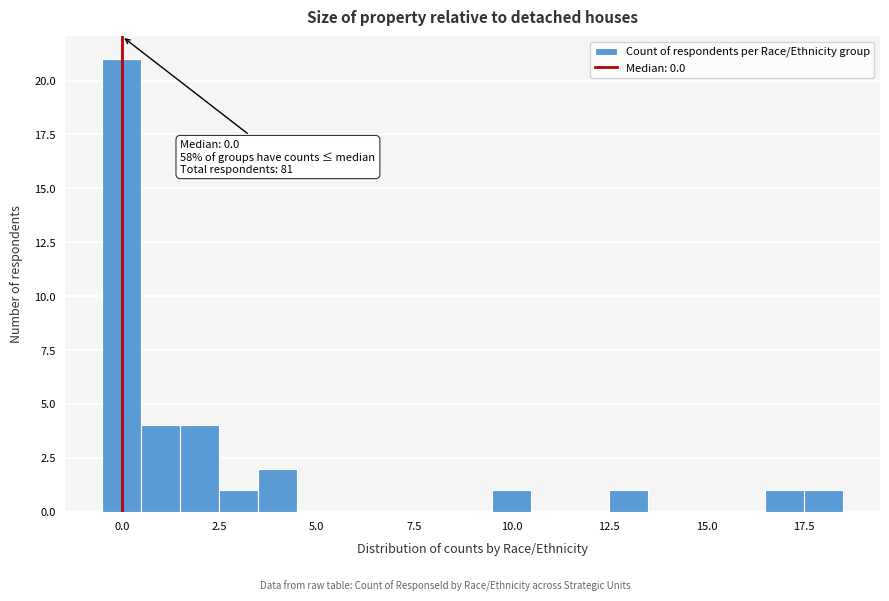

Around what value on the x-axis is the tallest bar? Give the approximate position of its centre, as read against the axis.

0.0